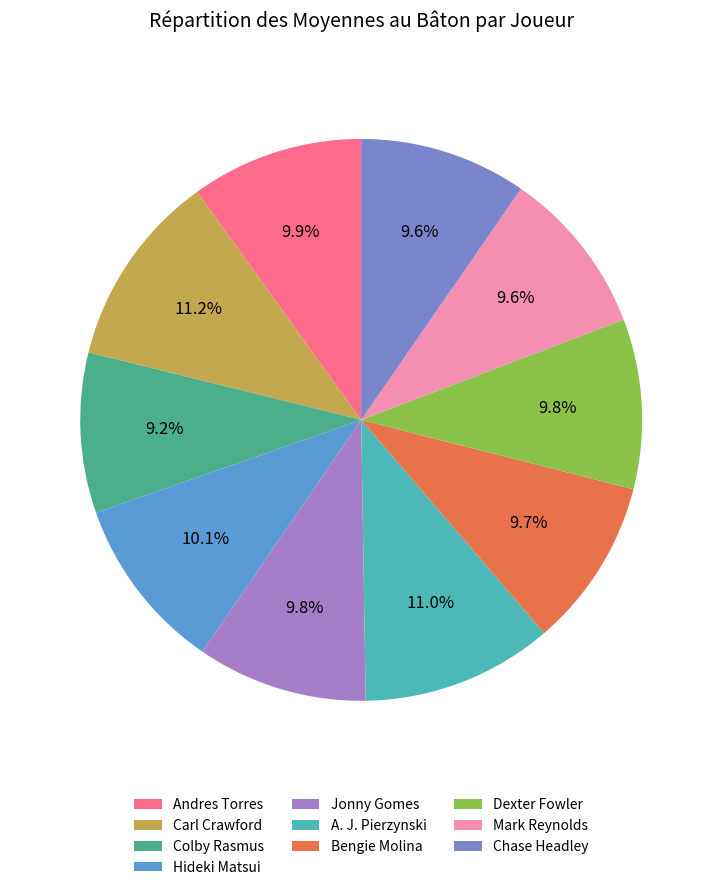

How many segments does this pie chart have?

10